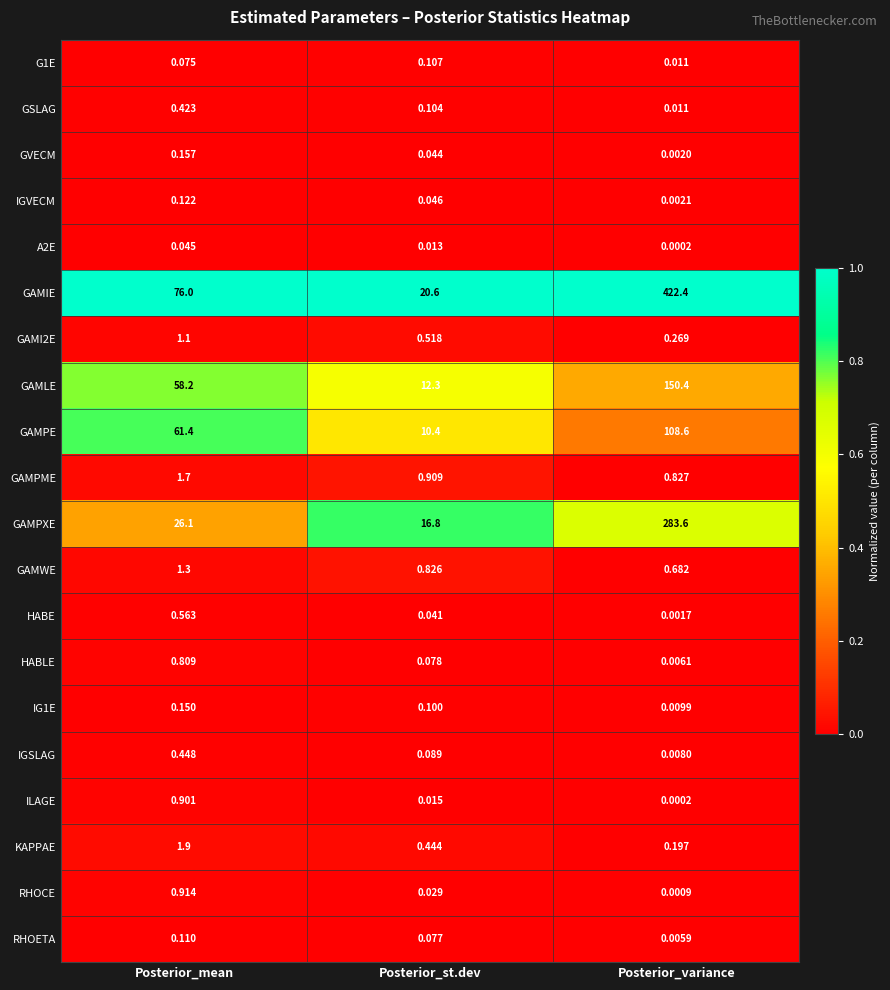

At which category is the sum across all series the highest?

Posterior_variance